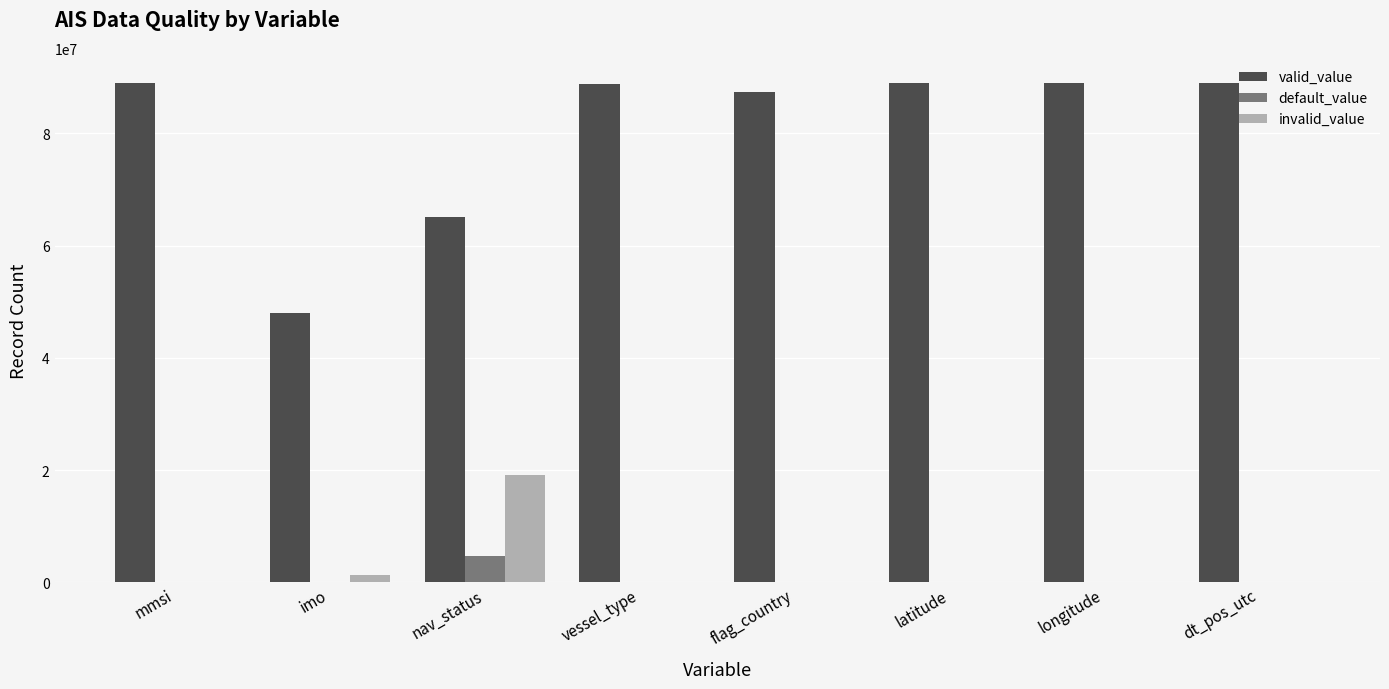

Is the value of invalid_value at mmsi greater than the value of valid_value at nav_status?

No